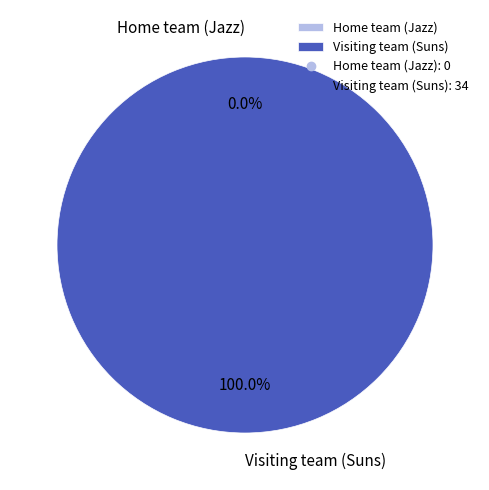

How many segments does this pie chart have?

2